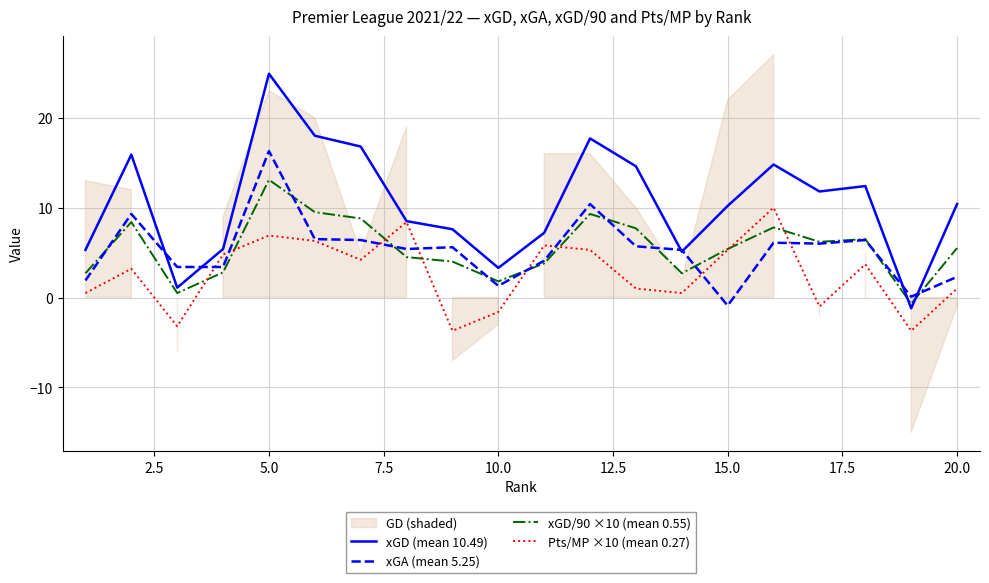

True or false: xGD/90 ×10 (mean 0.55) has a value of 13.1 at 5.0.

True